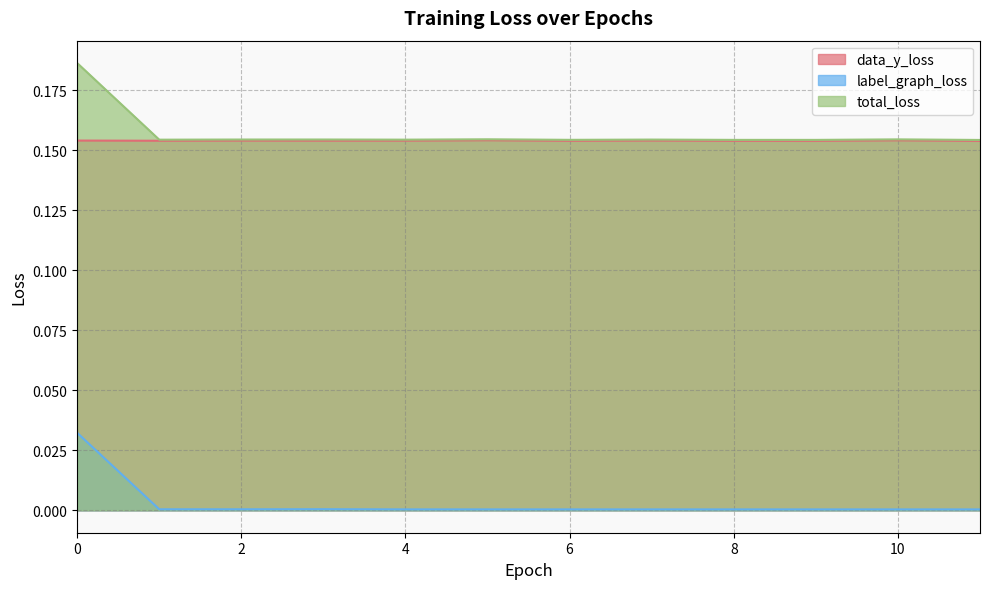

True or false: data_y_loss and label_graph_loss intersect in this chart.

False